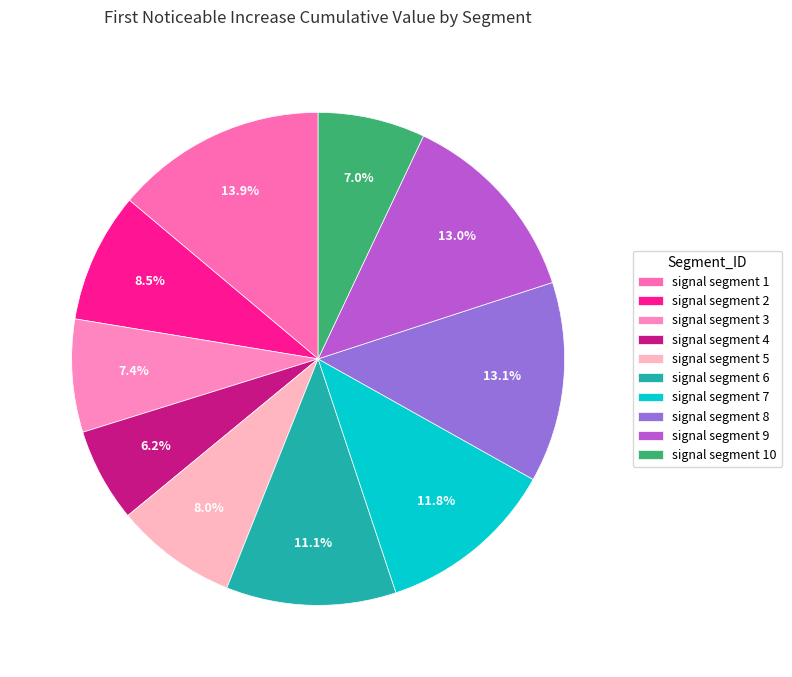

How many slices are in this pie chart?

10